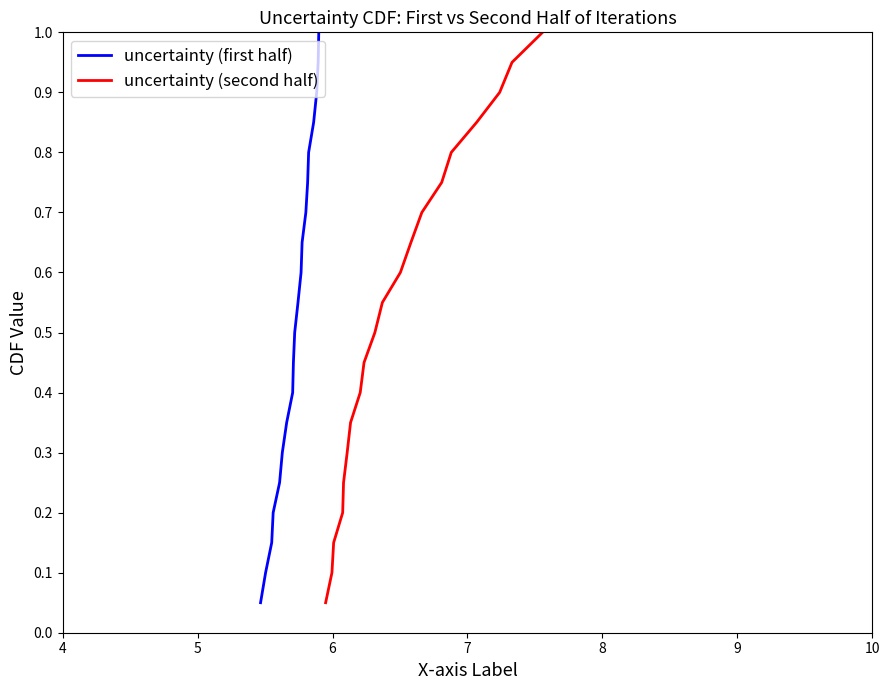

Which series has the widest spread of values?

uncertainty (first half)